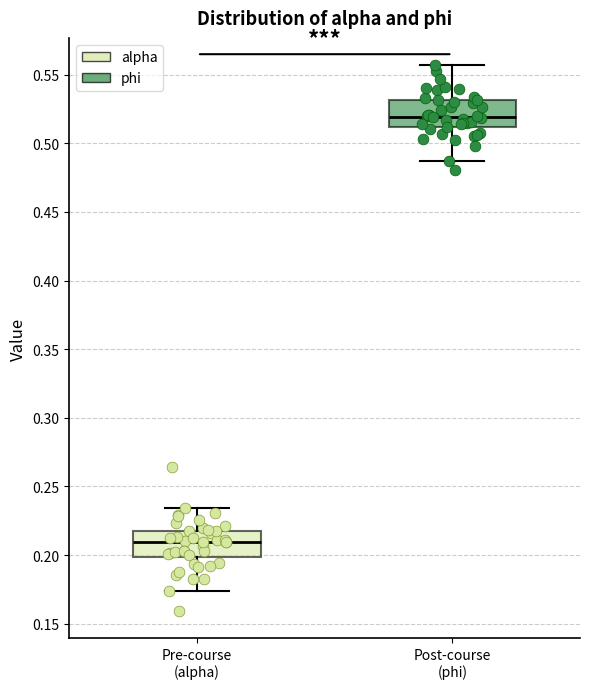

Reading left to right, transcribe this box plot: for each box, give where its median line is, the range the box spans, and where its two whiskers end, as read against the y-axis. The values are not printed on the chart, so give them approximately, as read against the axis.

Pre-course (alpha): median 0.210, box 0.200 to 0.220, whiskers 0.175 to 0.235
Post-course (phi): median 0.520, box 0.510 to 0.530, whiskers 0.485 to 0.555